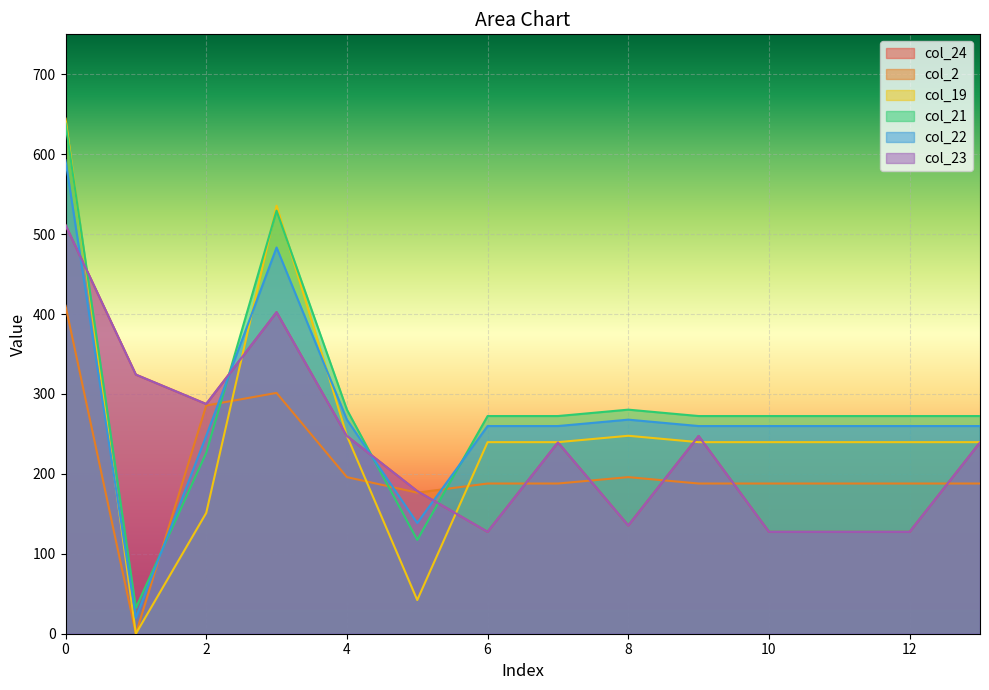

At which label is col_24 closest to 319?

1